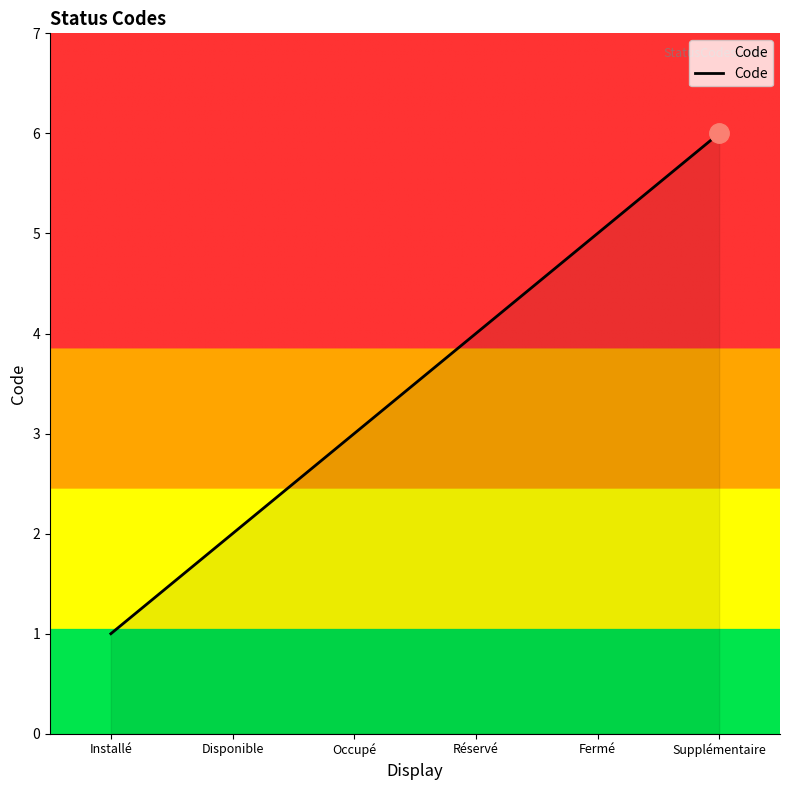

What is the difference between the values at Installé and Disponible?

1